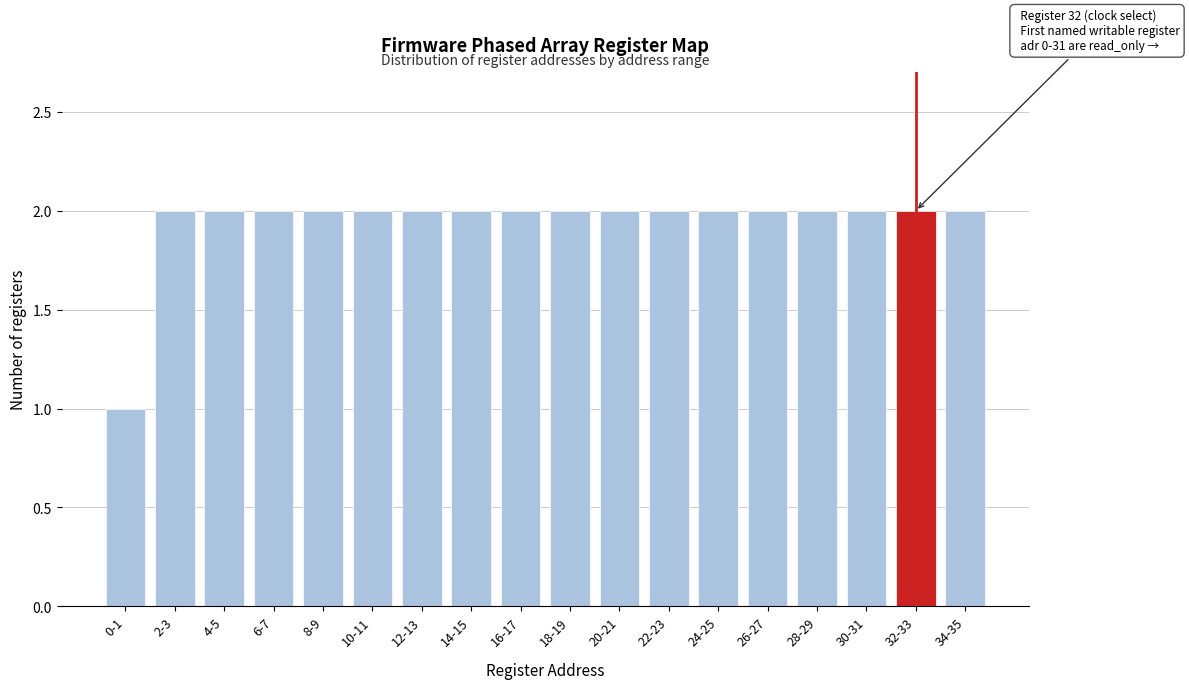

Reading right to left, extract all data points from this chart.

2	2	2	2	2	2	2	2	2	2	2	2	2	2	2	2	2	1